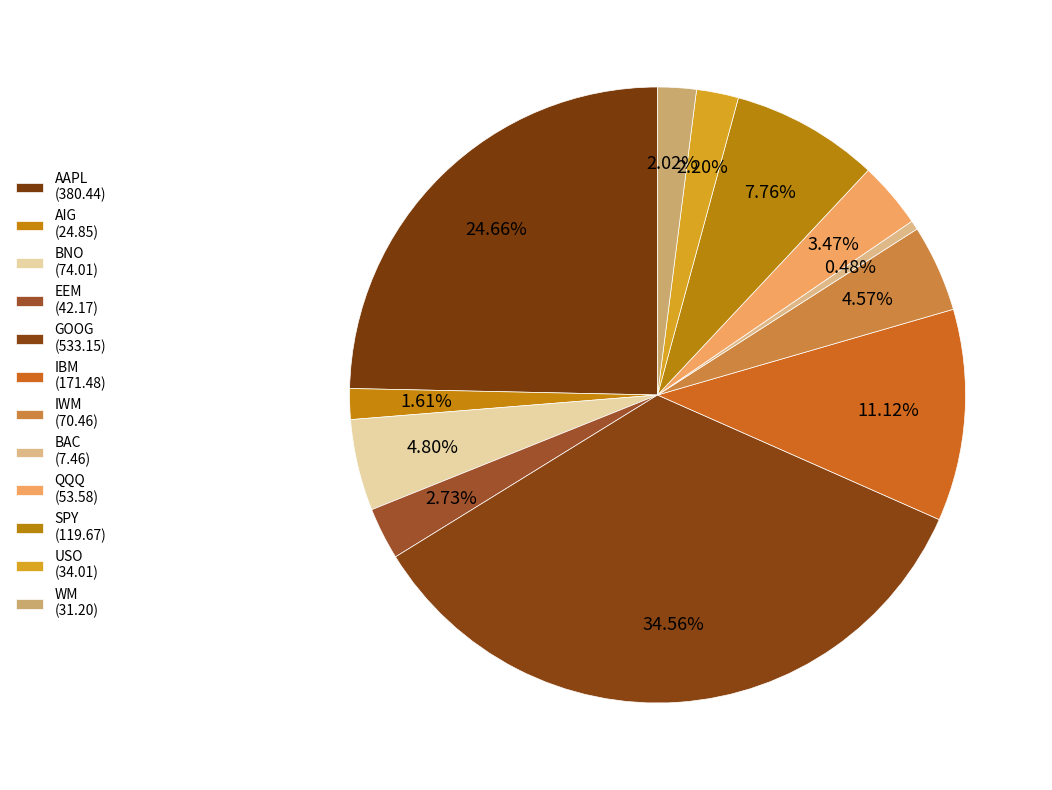

What percentage do QQQ and IWM together represent?

8.0%